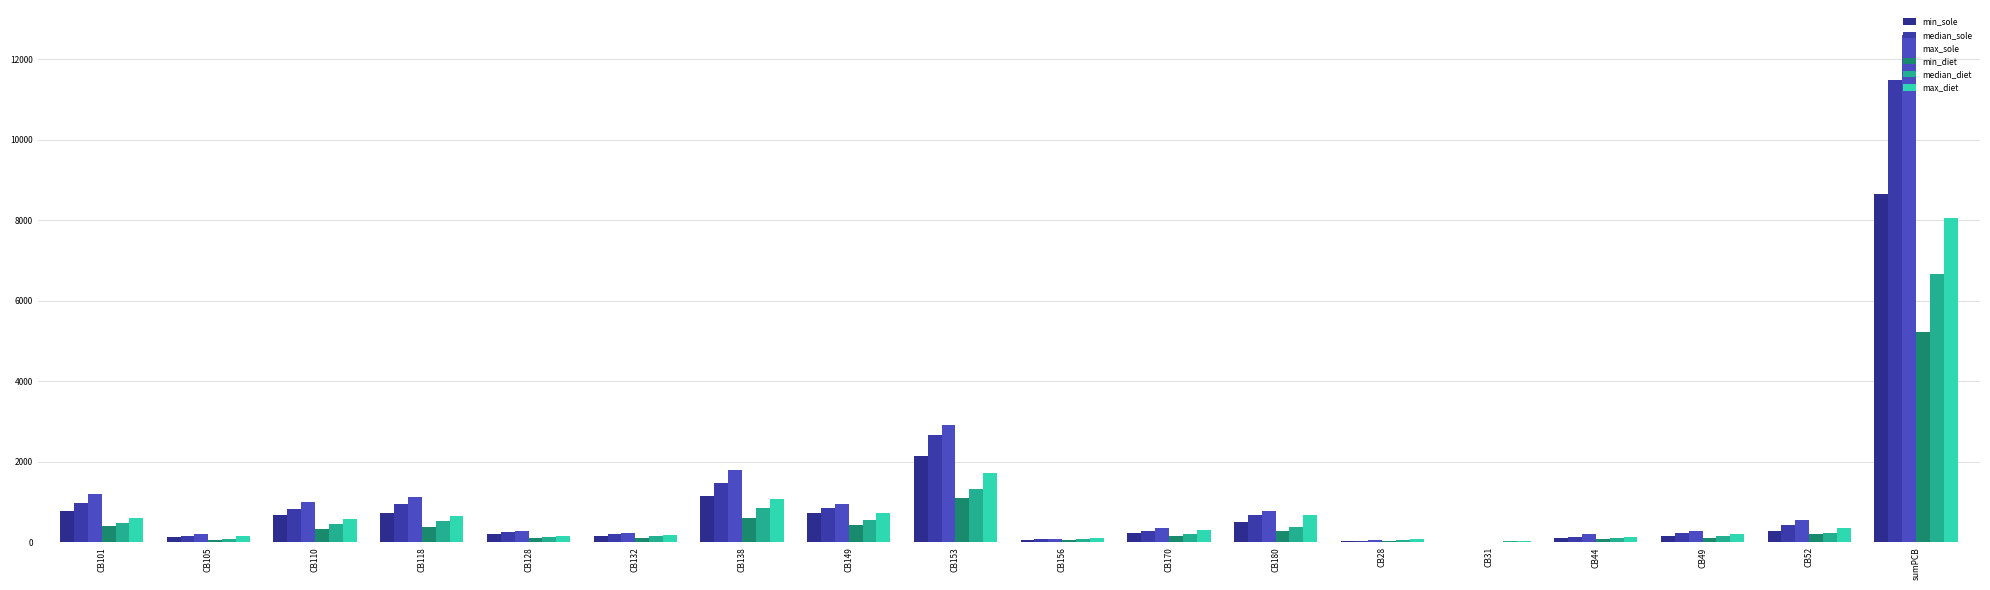

What is the approximate value of min_sole at CB44?

100.5